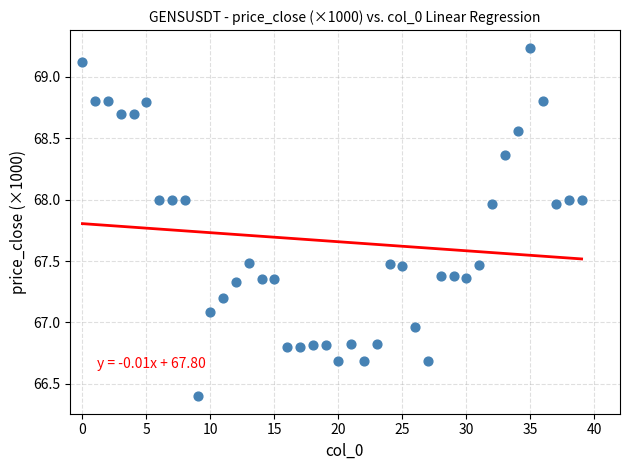

What is the range of Y values (max minus min)?

2.8